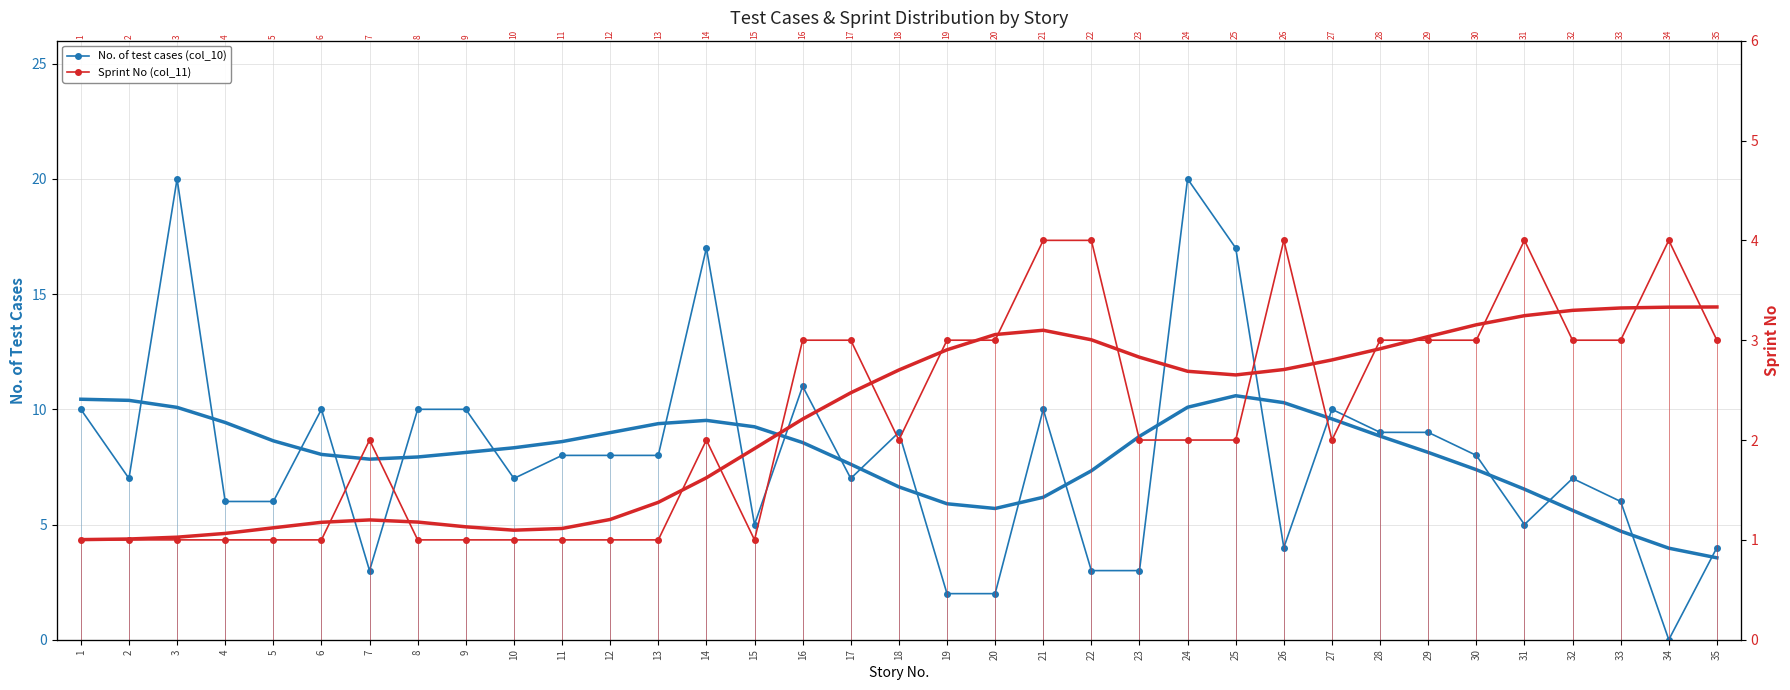

How many lines are shown in the chart?

2